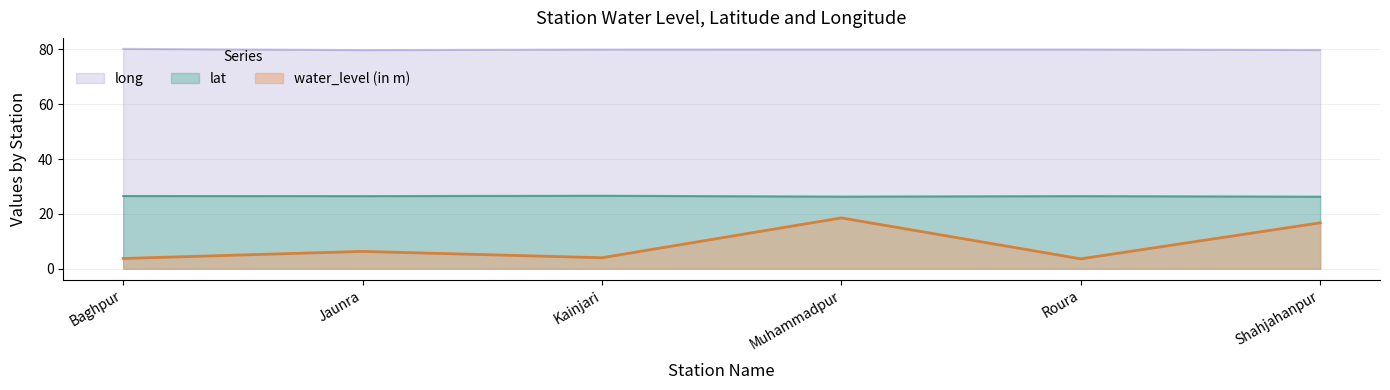

True or false: long and water_level (in m) cross at least once.

False